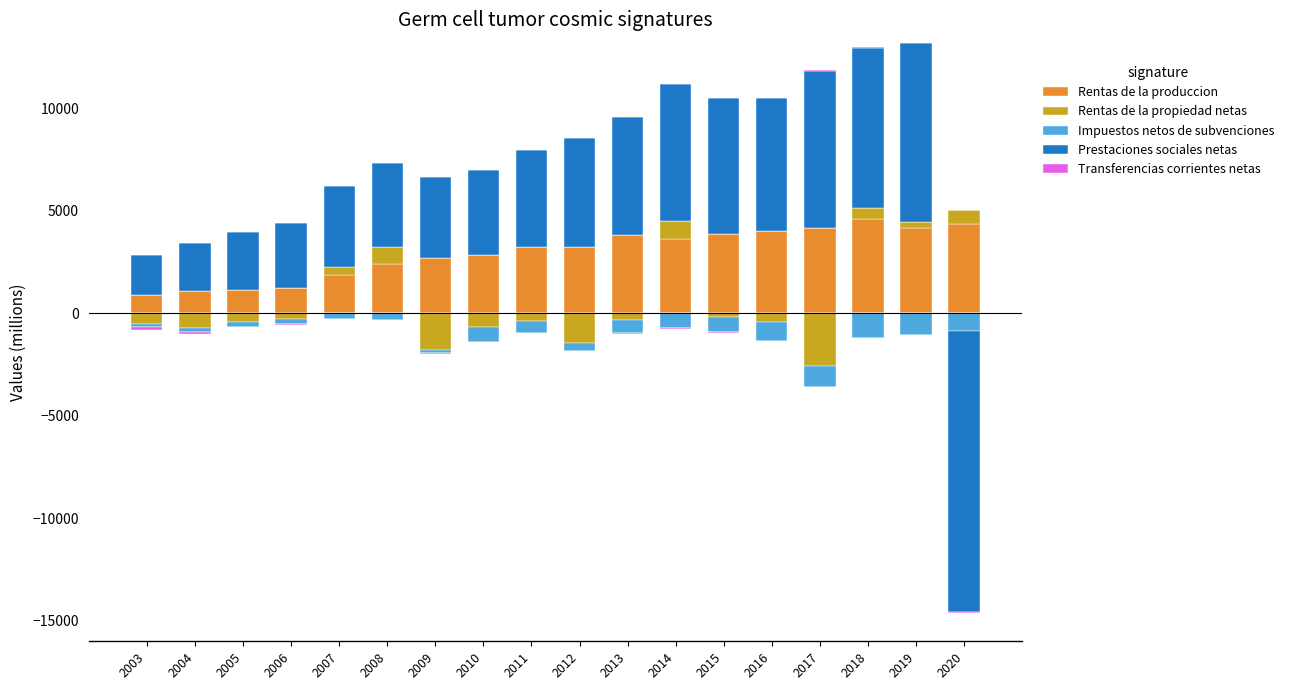

How many bars are there in each group?

5